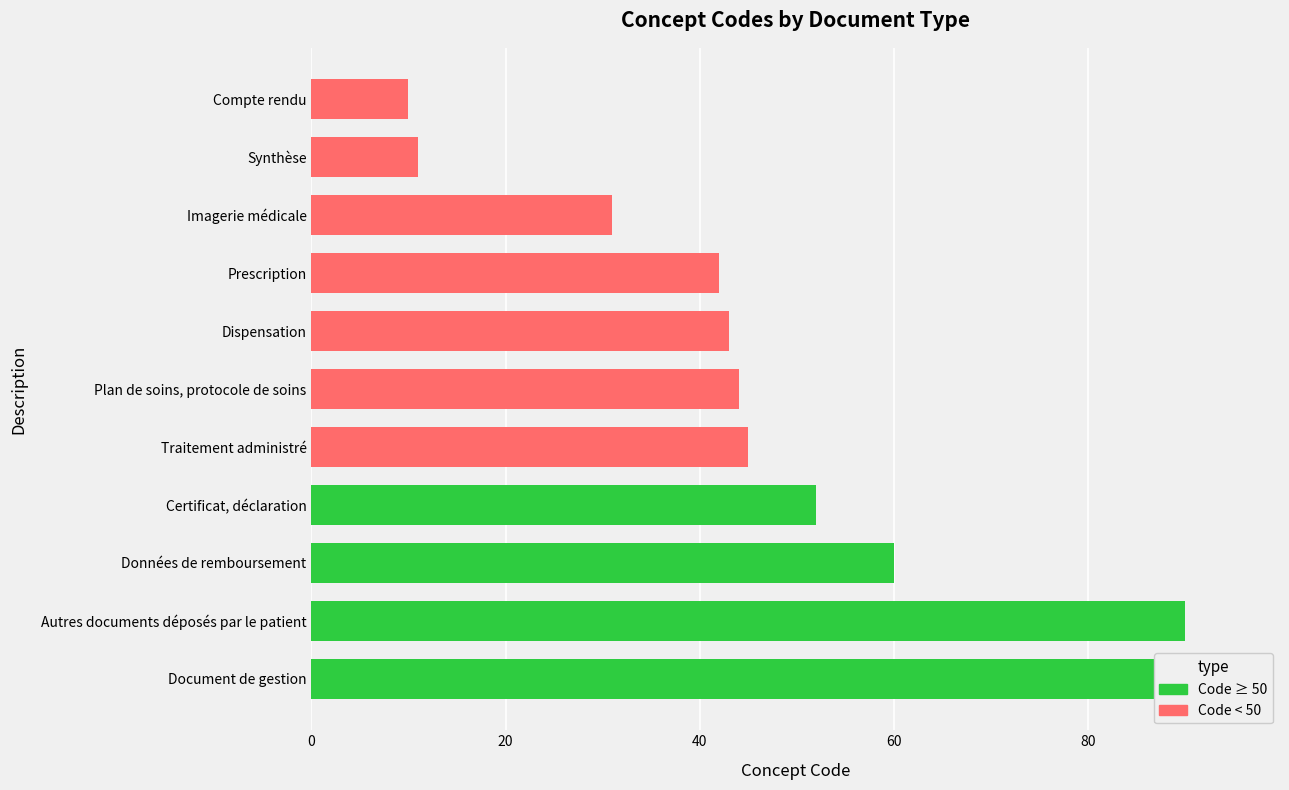

At which label does the data first exceed 44?

Traitement administré